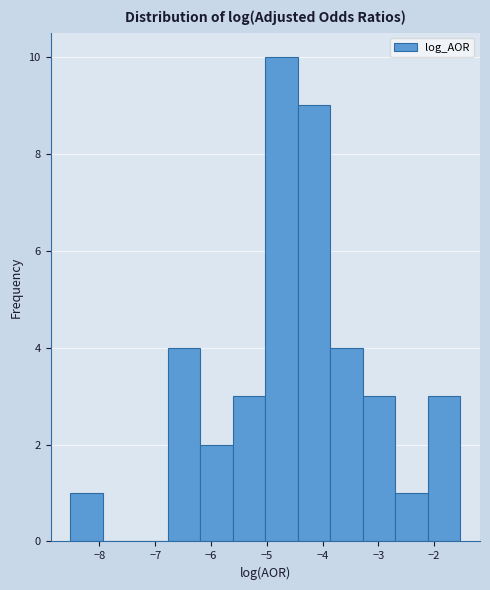

Which range on the x-axis has the tallest bar?

-5.0 to -4.4